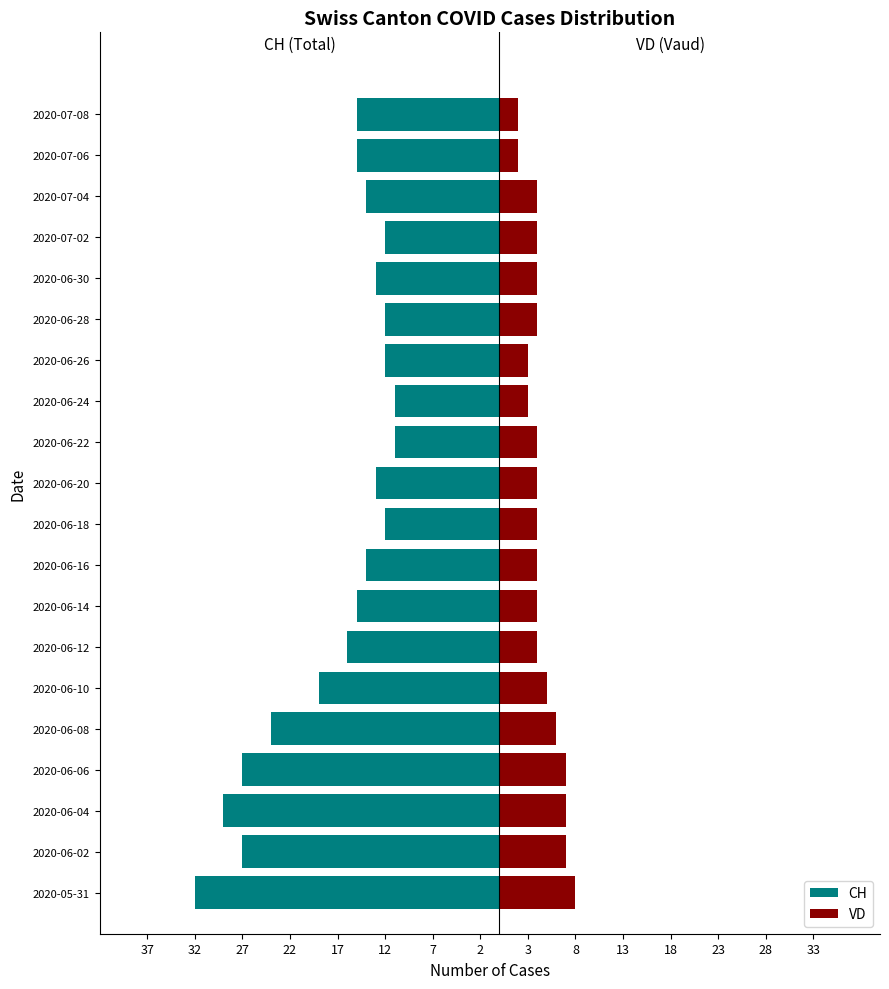

Are the bars grouped side by side (vs. stacked)?

Yes